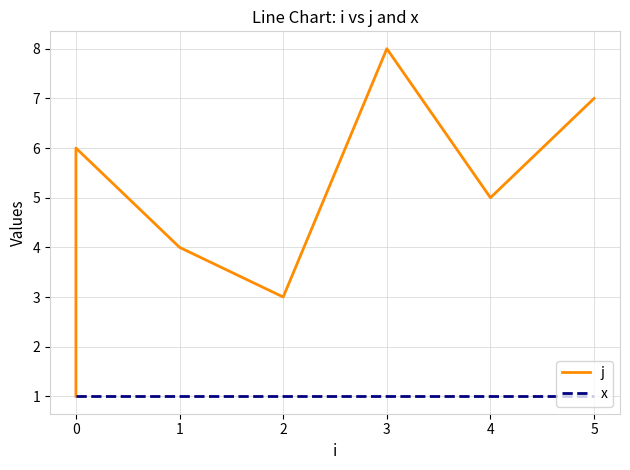

Which has a higher value, 0 or 4?

4